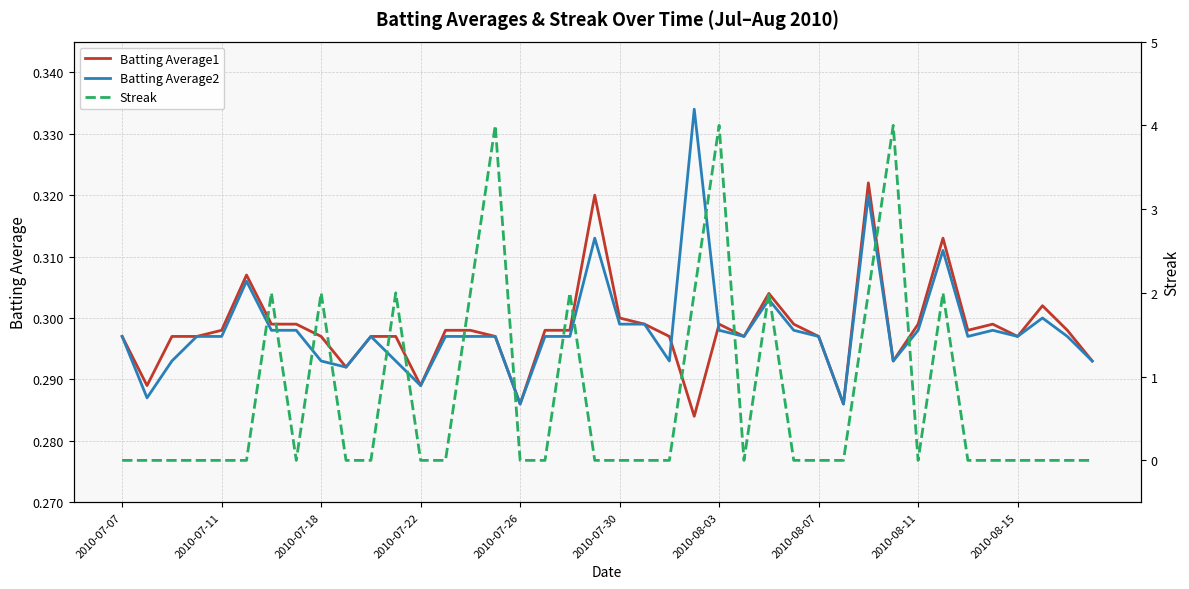

The Batting Average2 series shows 0.2 at 2010-07-07. True or false?

False